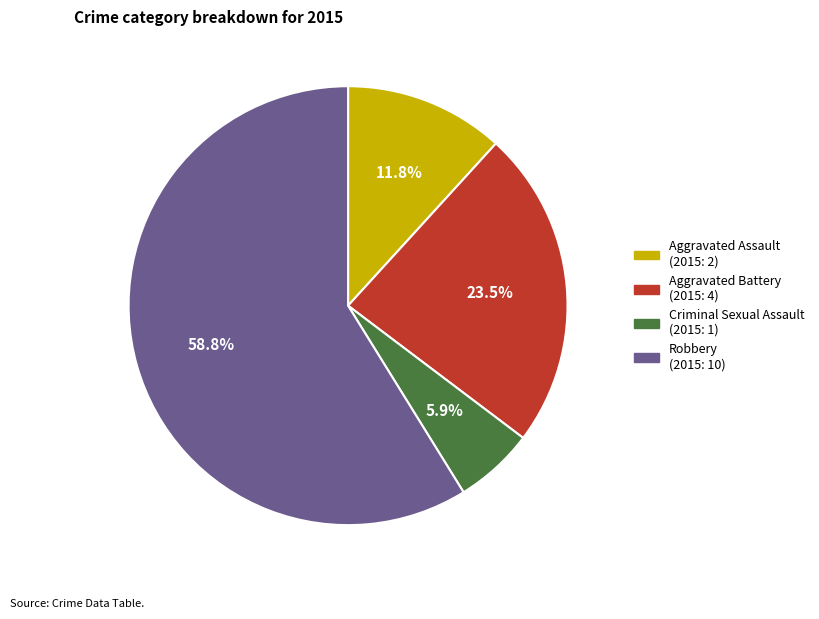

To the nearest percent, what is the average slice percentage?

25%